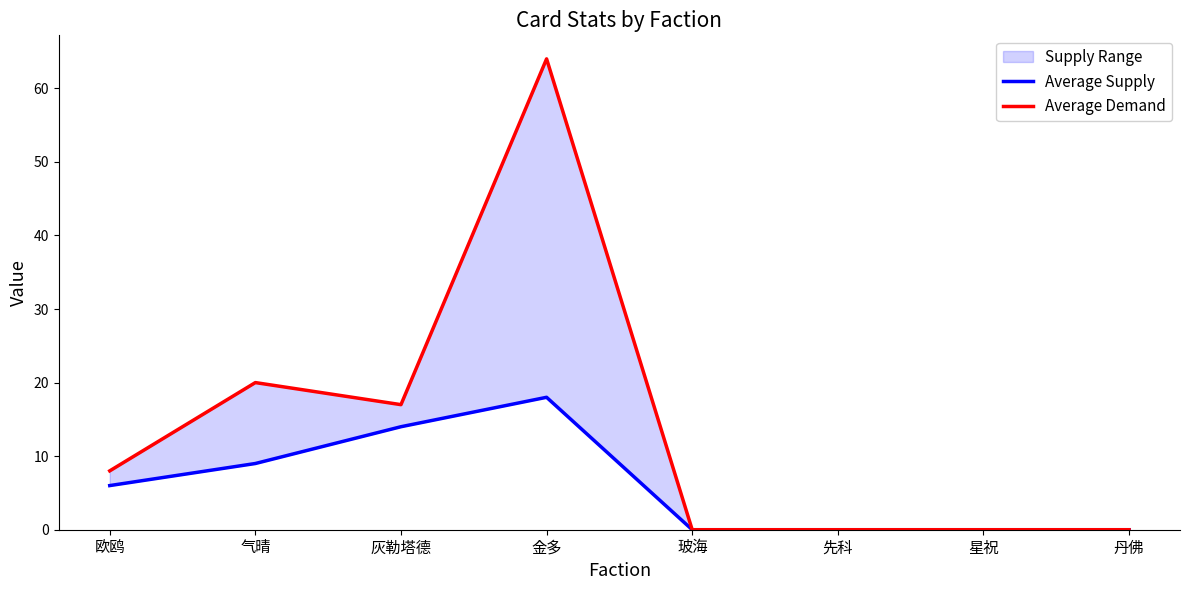

Where is the first local minimum for Average Demand?

灰勒塔德